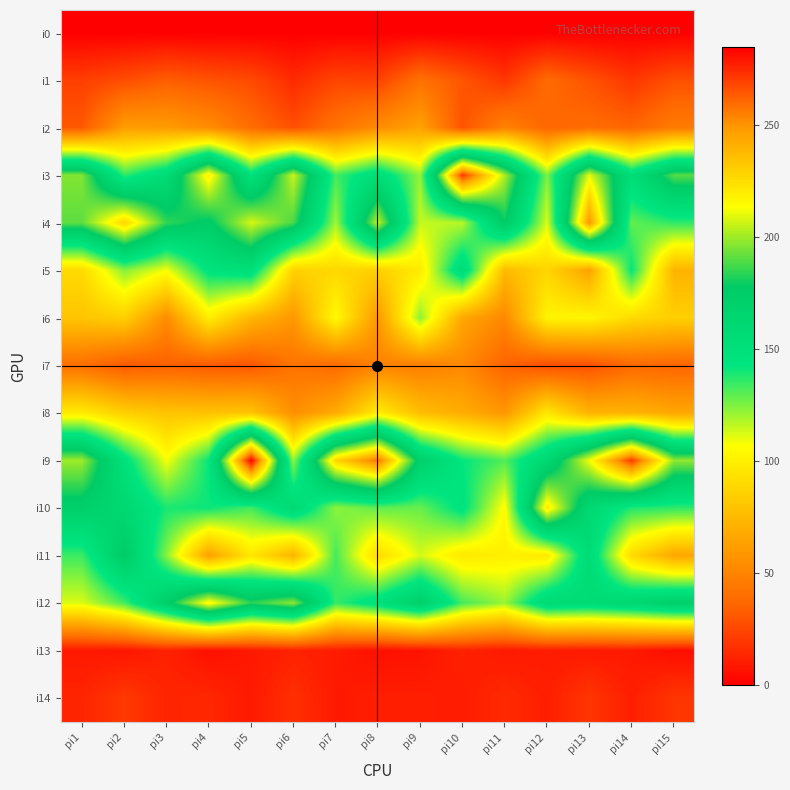

Rank the series at pi4 from highest to lowest value.

i3, i12, i4, i5, i9, i10, i6, i8, i11, i2, i7, i1, i14, i13, i0